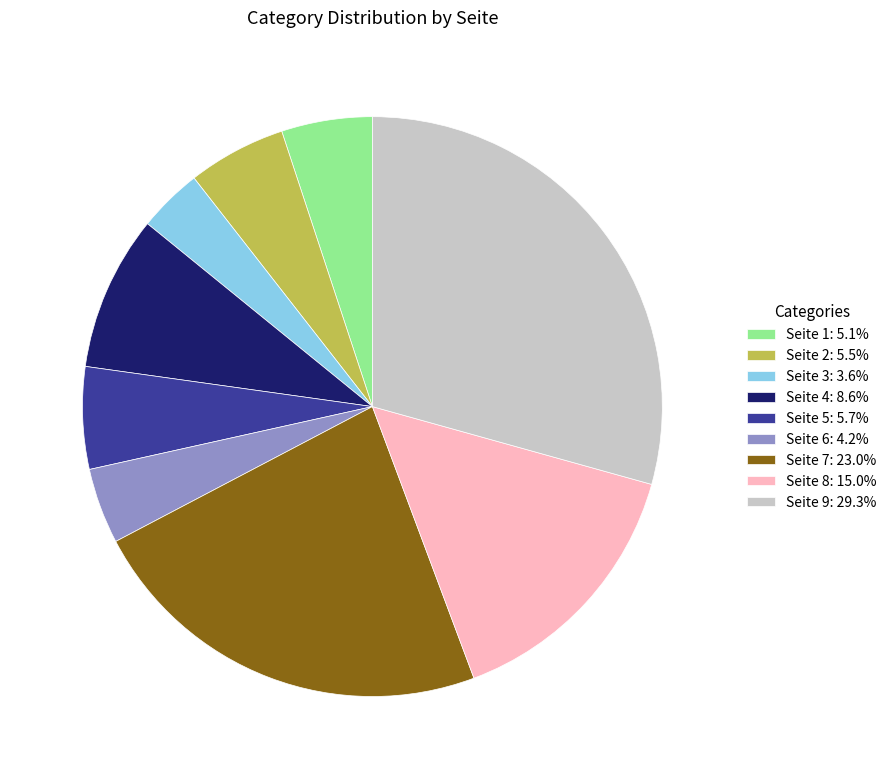

Is there any slice that represents more than half of the pie?

No